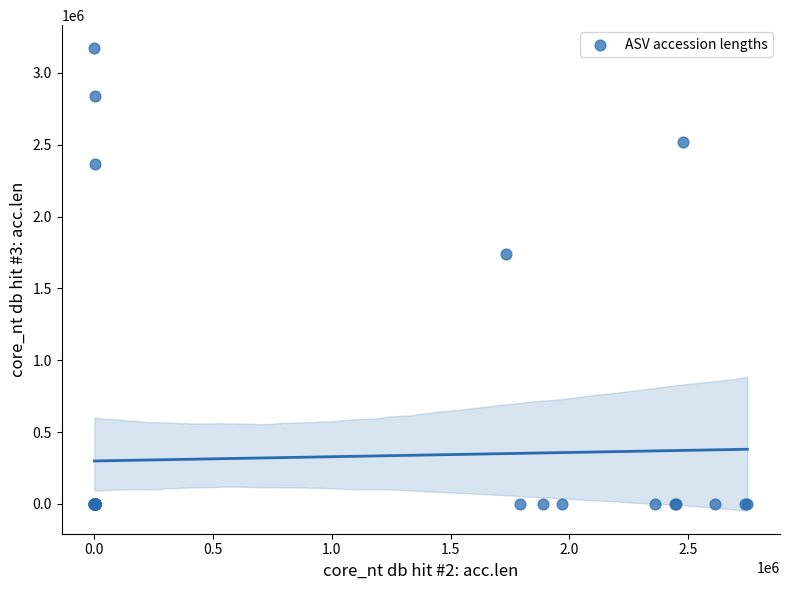

What Y value in the scatter plot is closest to 1586291?

1738818